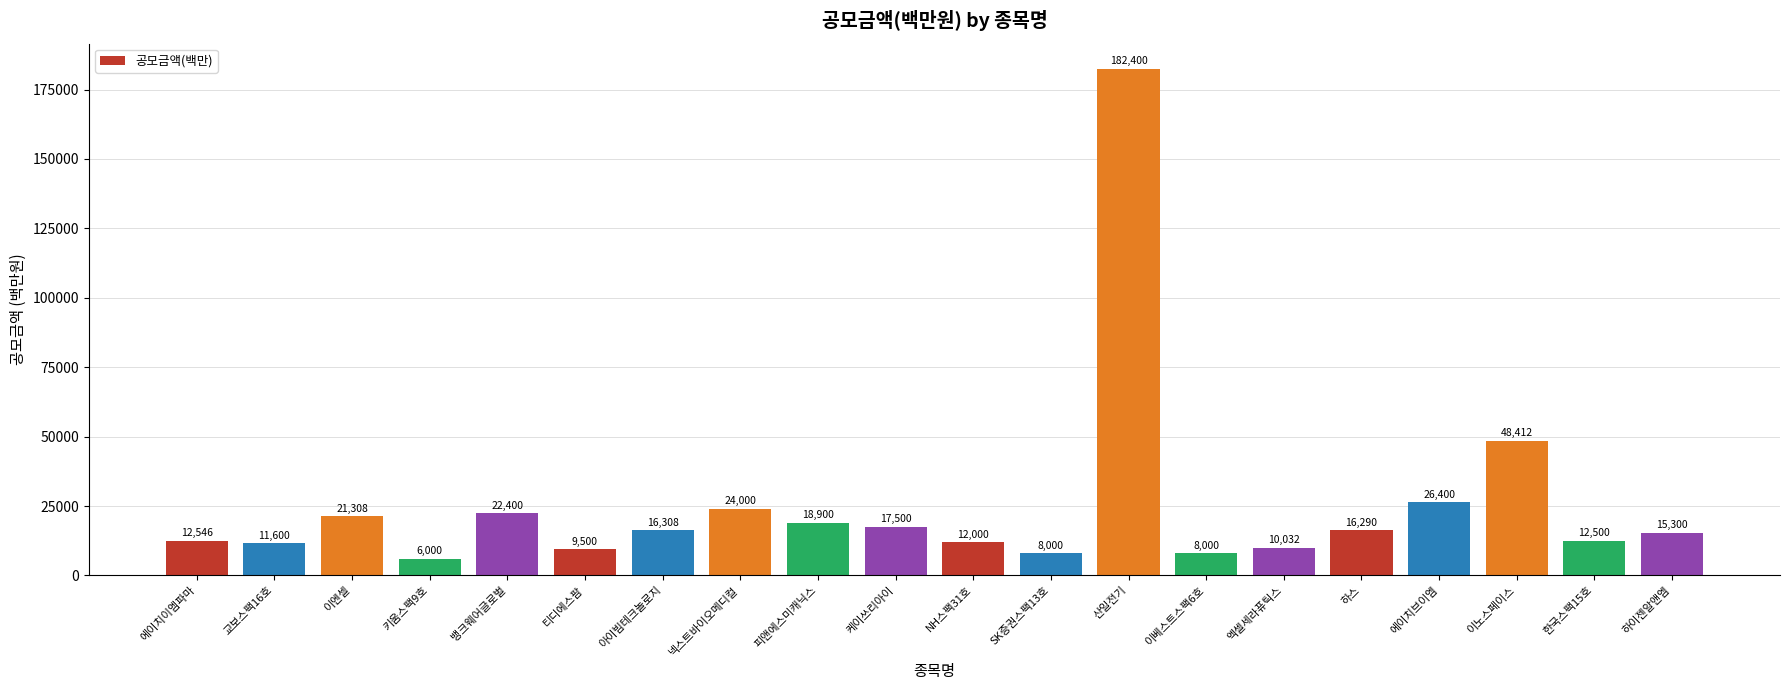

At which label is the value closest to 94200?

이노스페이스